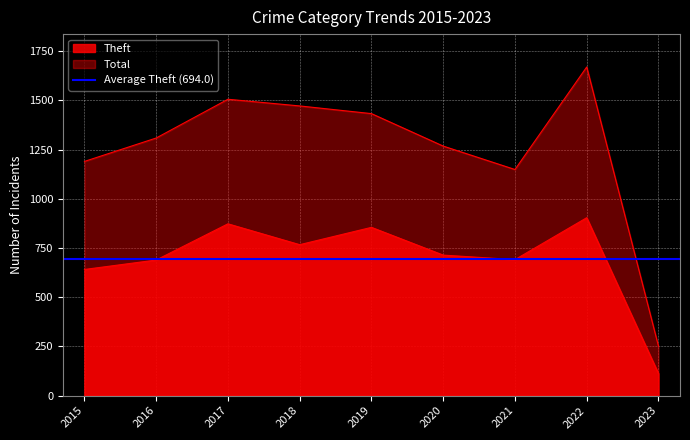

What is the spread (max minus min) of values at 2018?

705